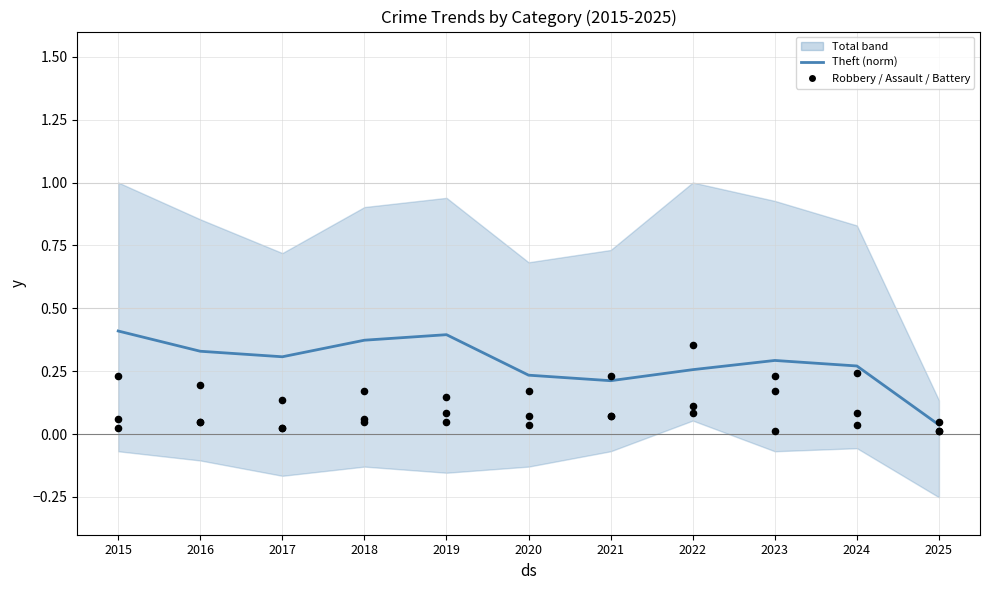

Is the value of Robbery (norm) at 2021 greater than the value of Theft (norm) at 2017?

No